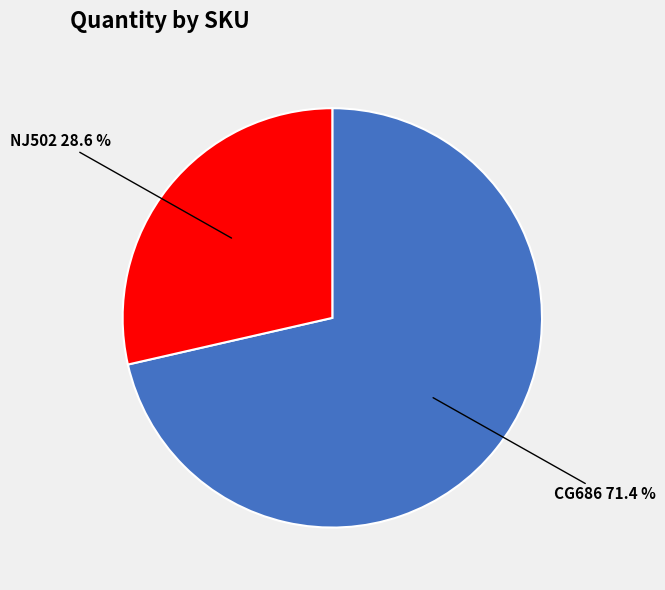

Which has a higher value, NJ502 or CG686?

CG686